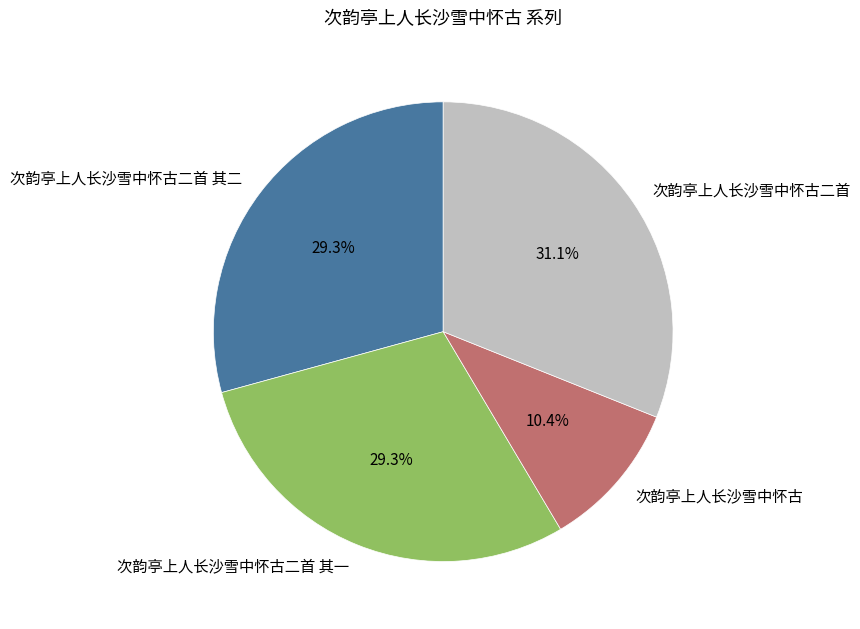

Count the number of slices in the pie.

4